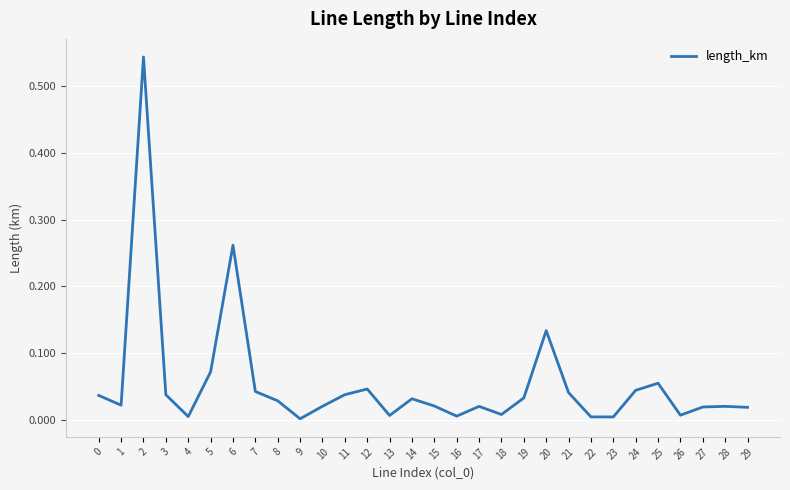

What is the sum of all values?

1.6